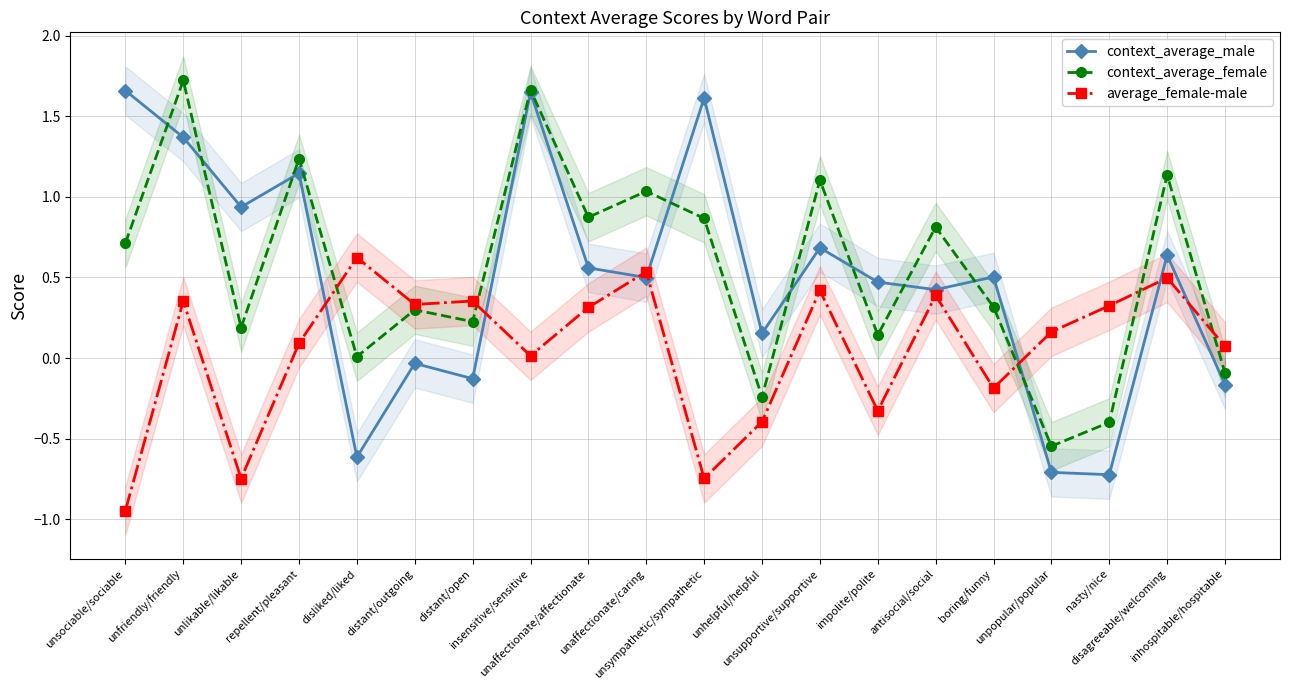

How many lines are shown in the chart?

3